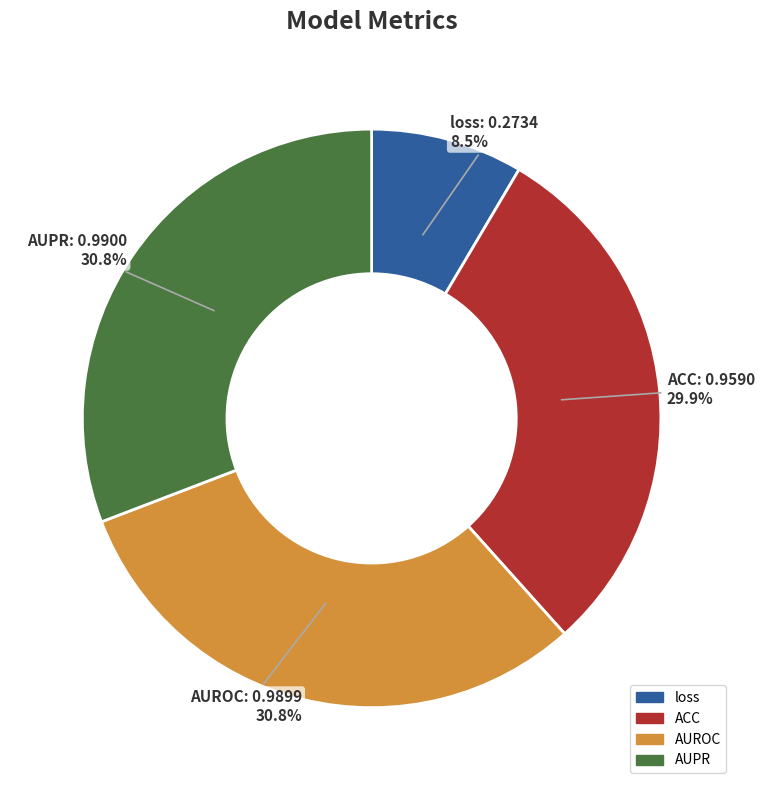

True or false: AUROC accounts for 45% of the total.

False